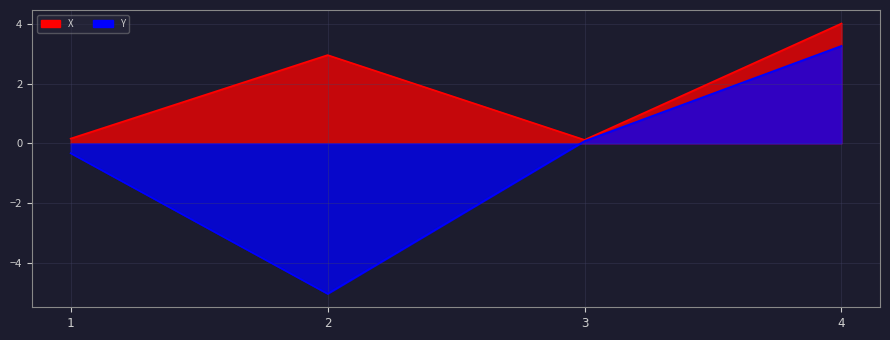

What is the value of the X point at the 2nd from the left?

3.0